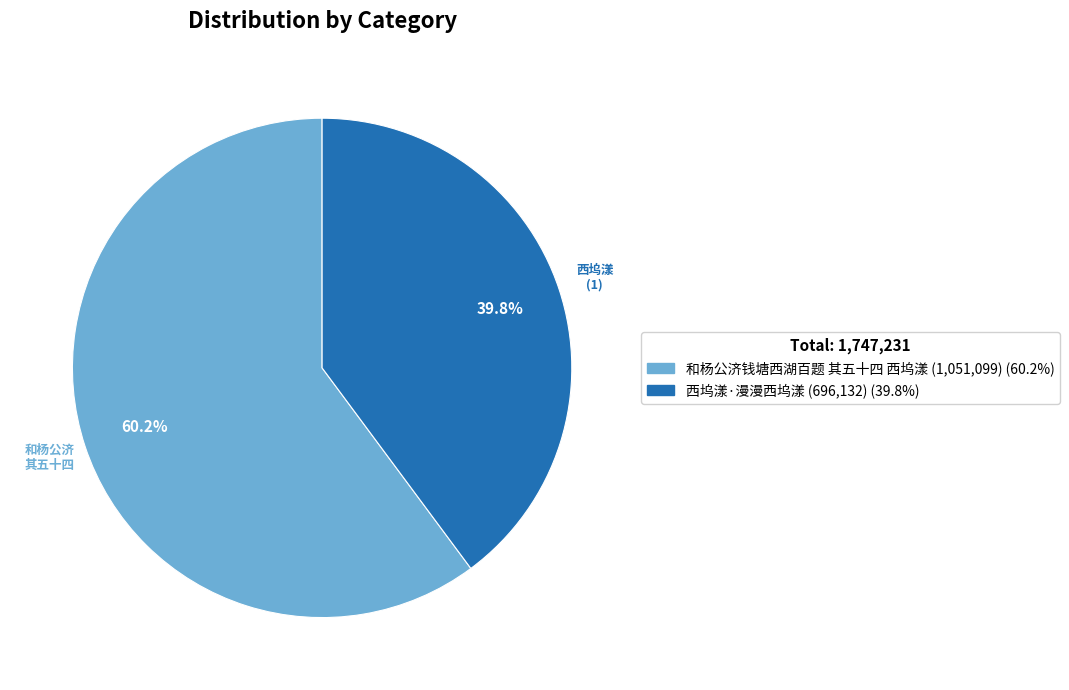

Is there a majority slice in this chart?

Yes